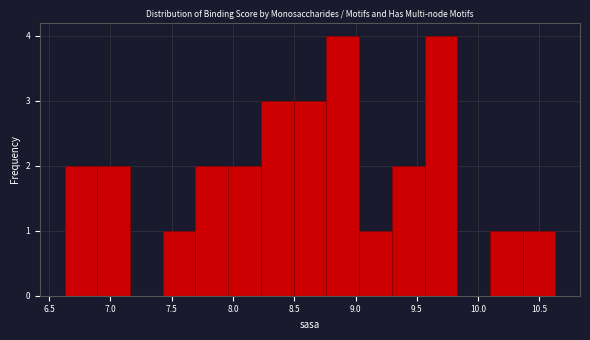

Reading left to right, list every bar in this chart as the range it spans on the x-axis followed by its height. Neither the bar edges nor the heights are printed on the chart, so give them approximately, as read against the axes.

6.65 to 6.90: 2
6.90 to 7.15: 2
7.15 to 7.45: 0
7.45 to 7.70: 1
7.70 to 7.95: 2
7.95 to 8.25: 2
8.25 to 8.50: 3
8.50 to 8.75: 3
8.75 to 9.05: 4
9.05 to 9.30: 1
9.30 to 9.55: 2
9.55 to 9.85: 4
9.85 to 10.10: 0
10.10 to 10.35: 1
10.35 to 10.65: 1